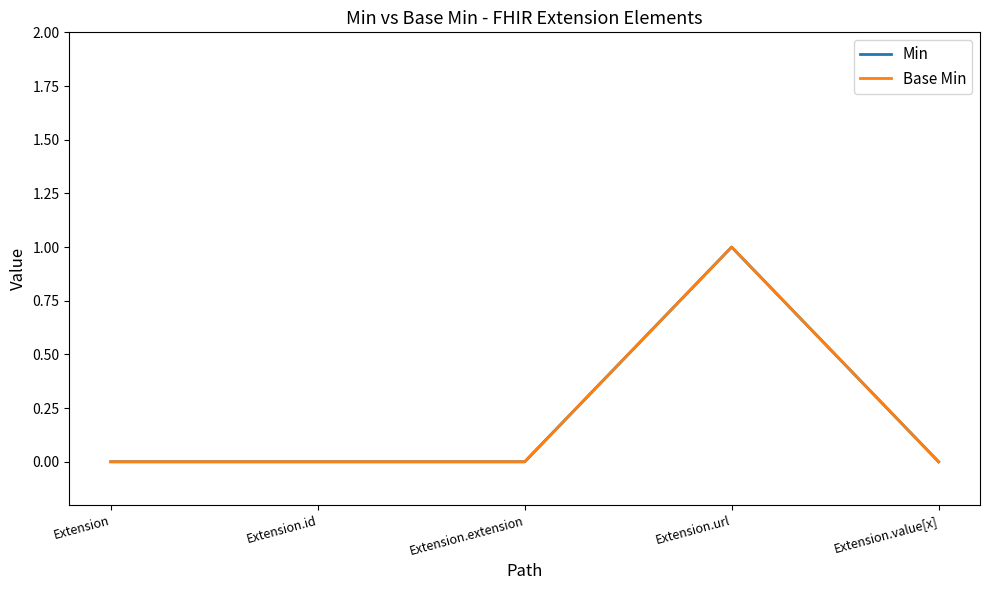

Does the chart display data point markers on the line(s)?

No